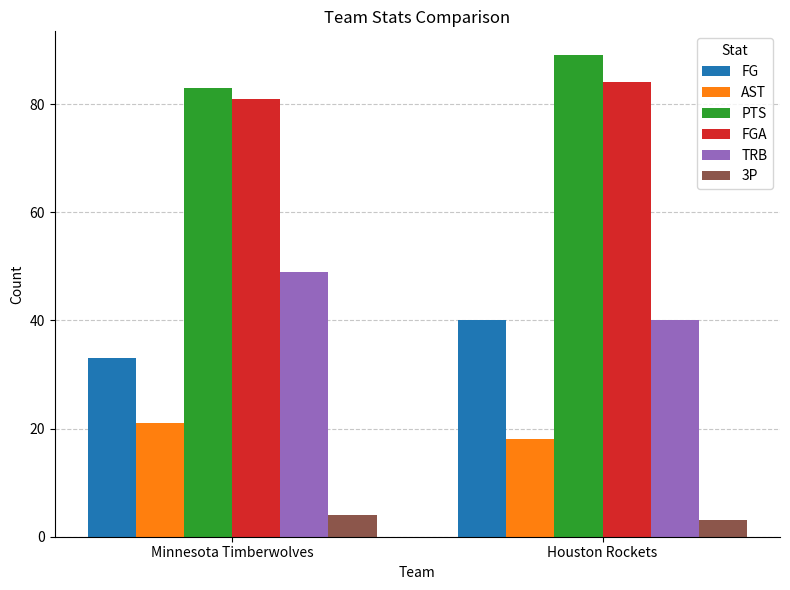

What is the approximate value of 3P at Houston Rockets?

3